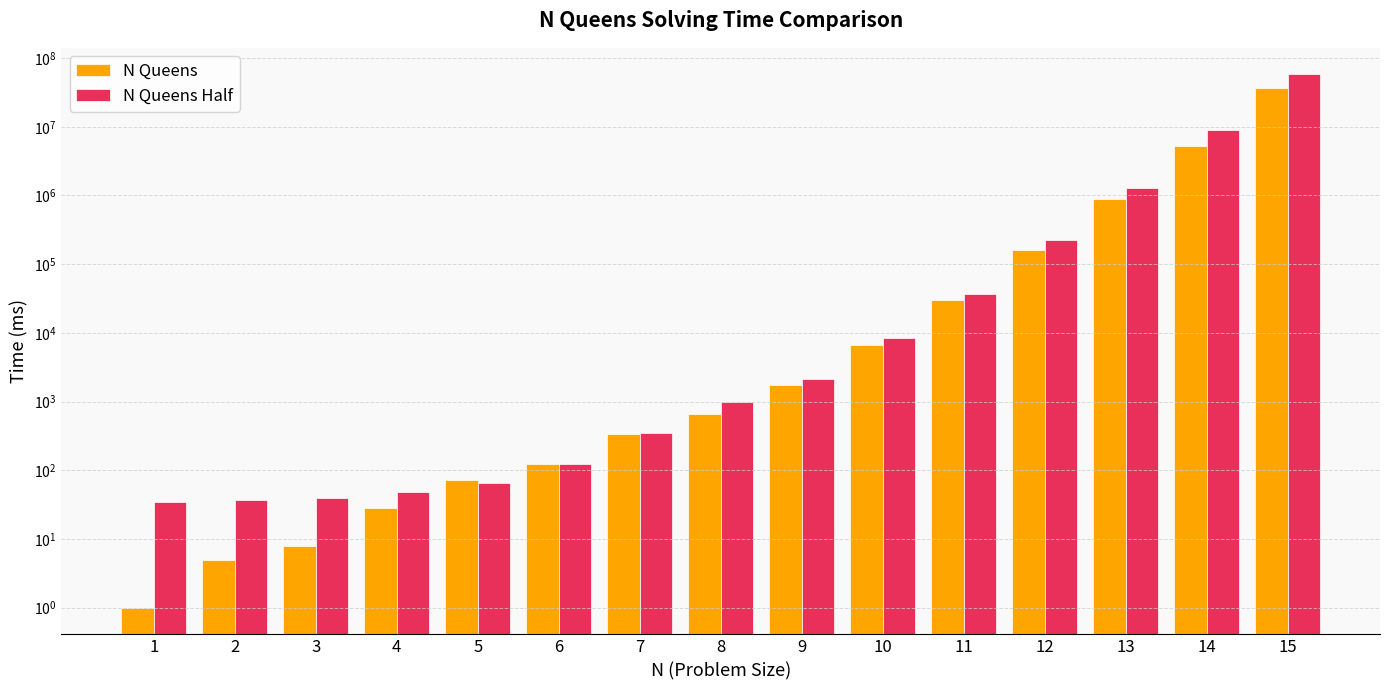

Which series has the largest range (max minus min)?

N Queens Half